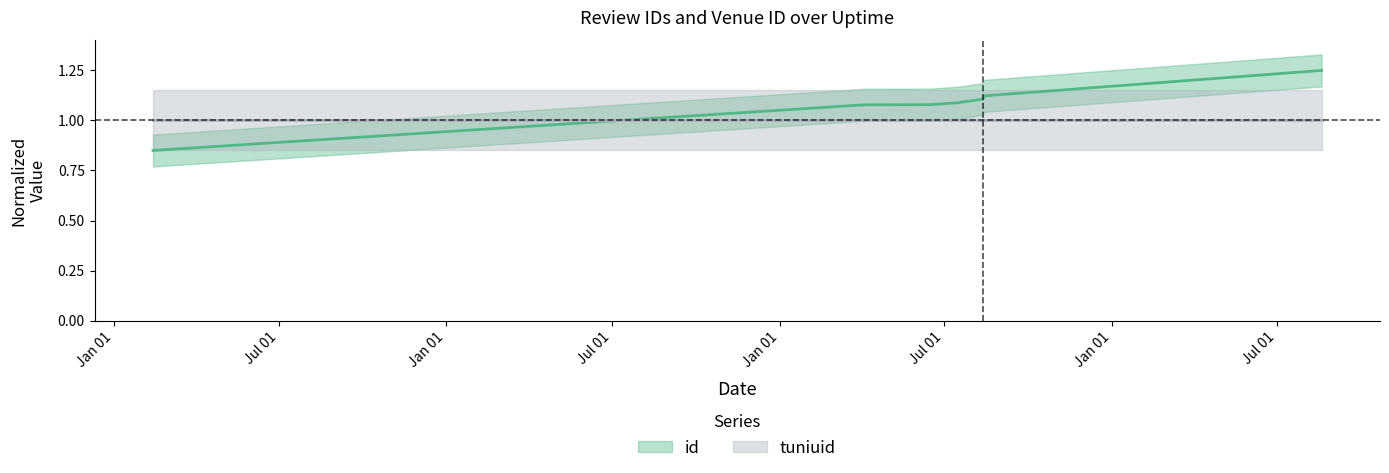

Reading left to right, extract all data points from this chart.

0.8	1.1	1.1	1.1	1.1	1.1	1.2